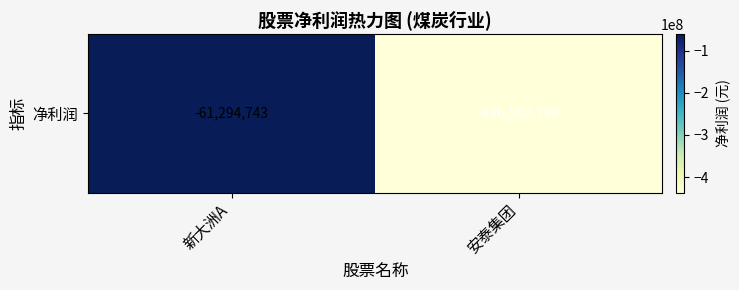

The chart shows a value of -436502798.5 at 安泰集团. True or false?

True